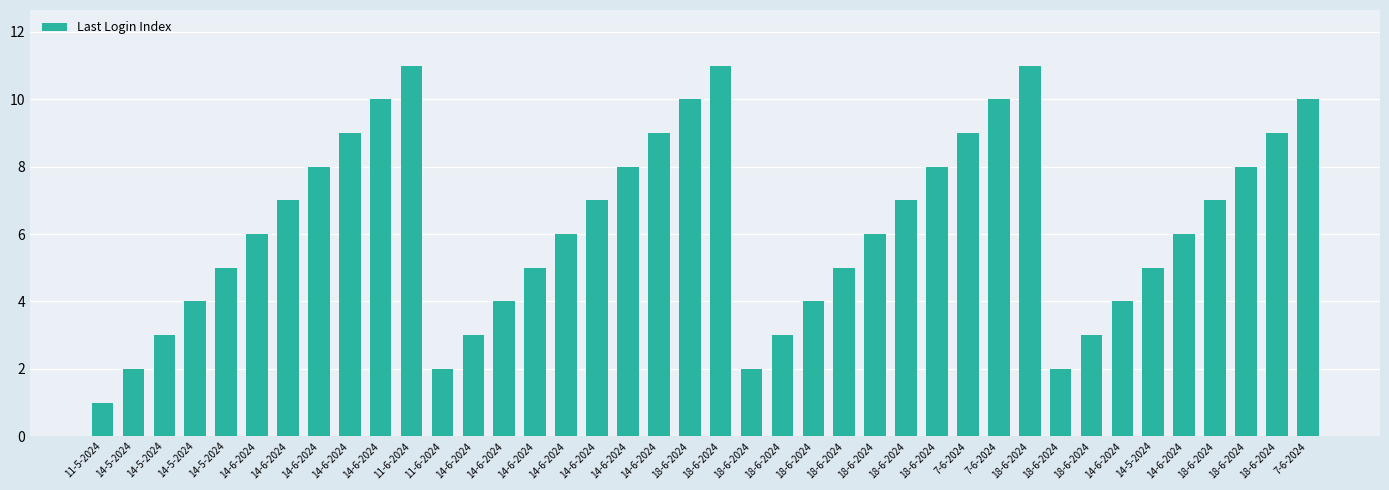

How many series are shown in this chart?

1